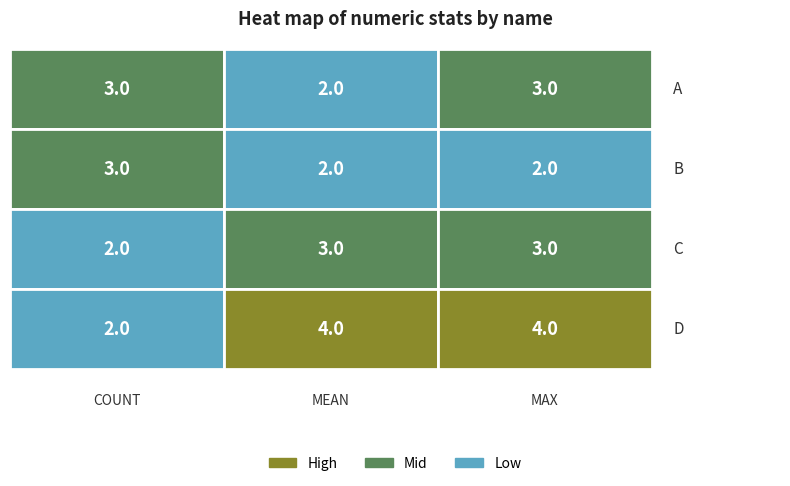

List the series in order of their peak value, highest first.

d, a, b, c